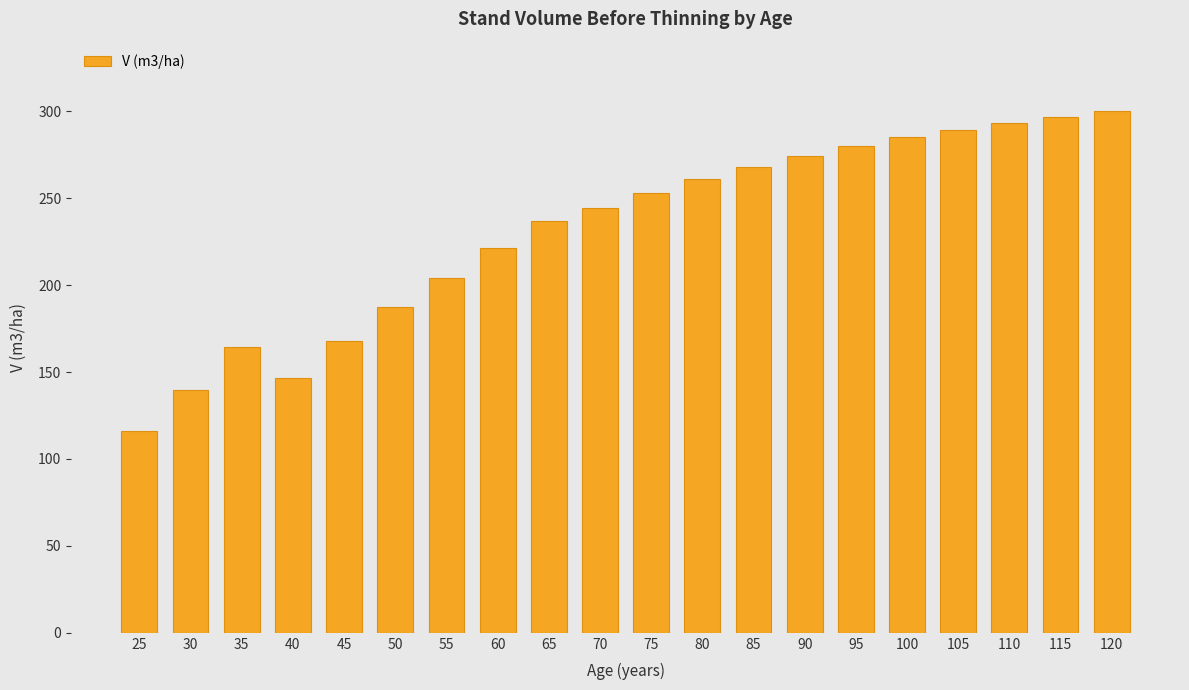

What is the sum of the values at 100 and 80?

545.9